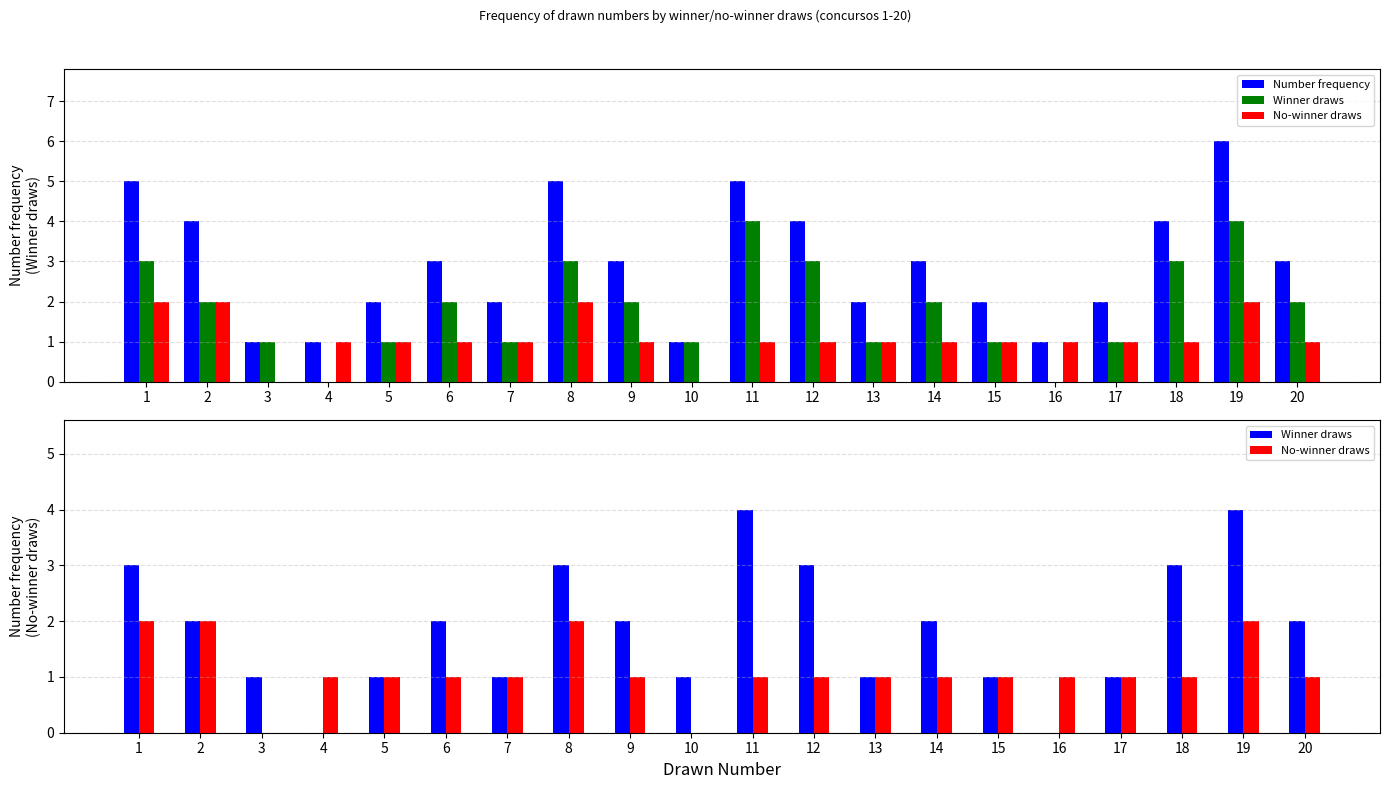

Reading right to left, extract all data points from this chart.

Number frequency: 3	6	4	2	1	2	3	2	4	5	1	3	5	2	3	2	1	1	4	5
Winner draws: 2	4	3	1	0	1	2	1	3	4	1	2	3	1	2	1	0	1	2	3
No-winner draws: 1	2	1	1	1	1	1	1	1	1	0	1	2	1	1	1	1	0	2	2